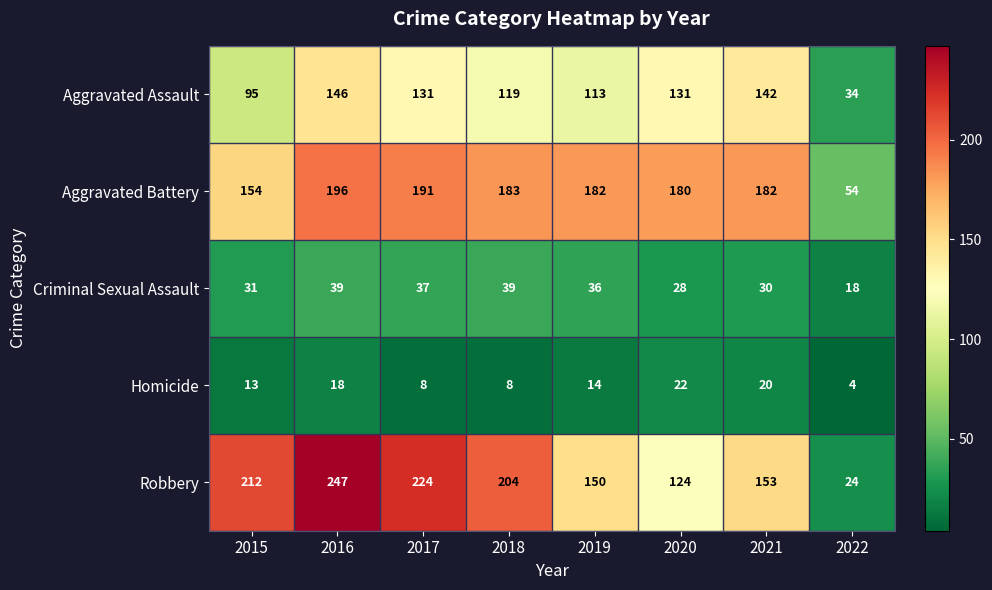

Which series changed the most between 2015 and 2018?

Aggravated Battery